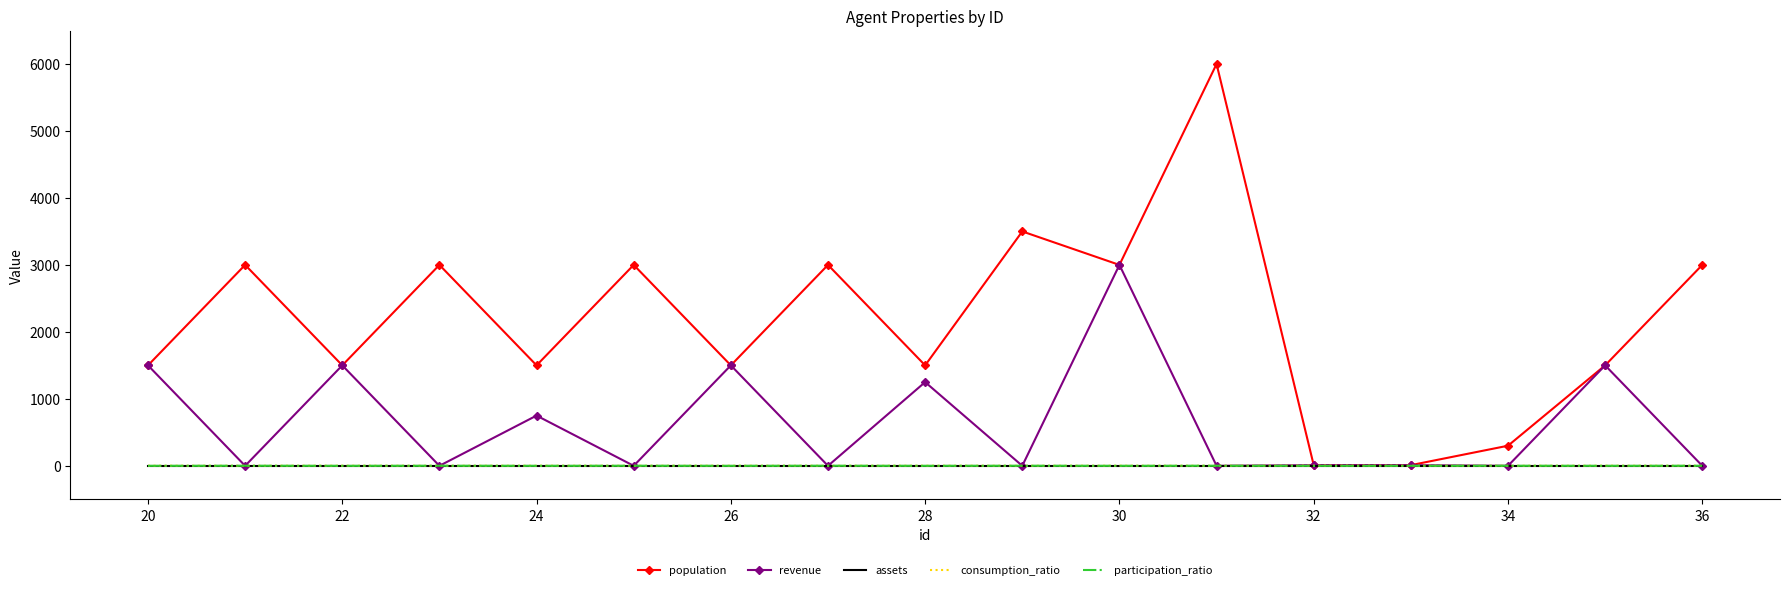

What is the difference between the second highest and minimum values in the revenue series?

1500.0